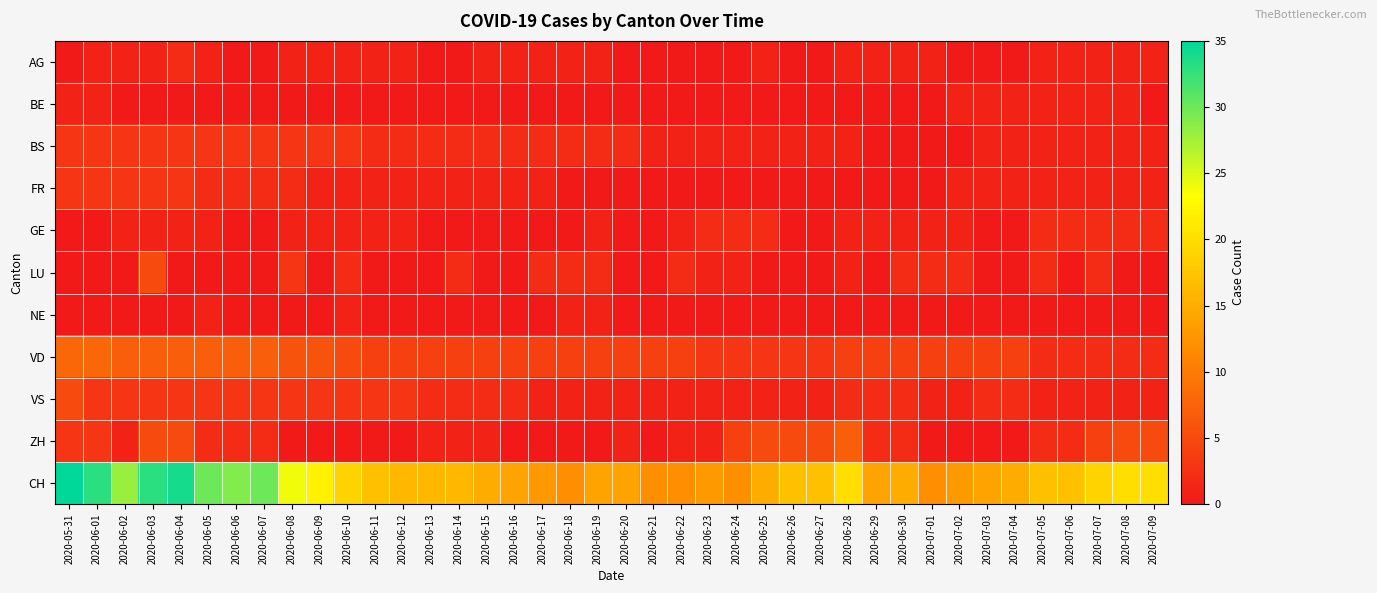

What is the total value across all series at 2020-06-11?

29